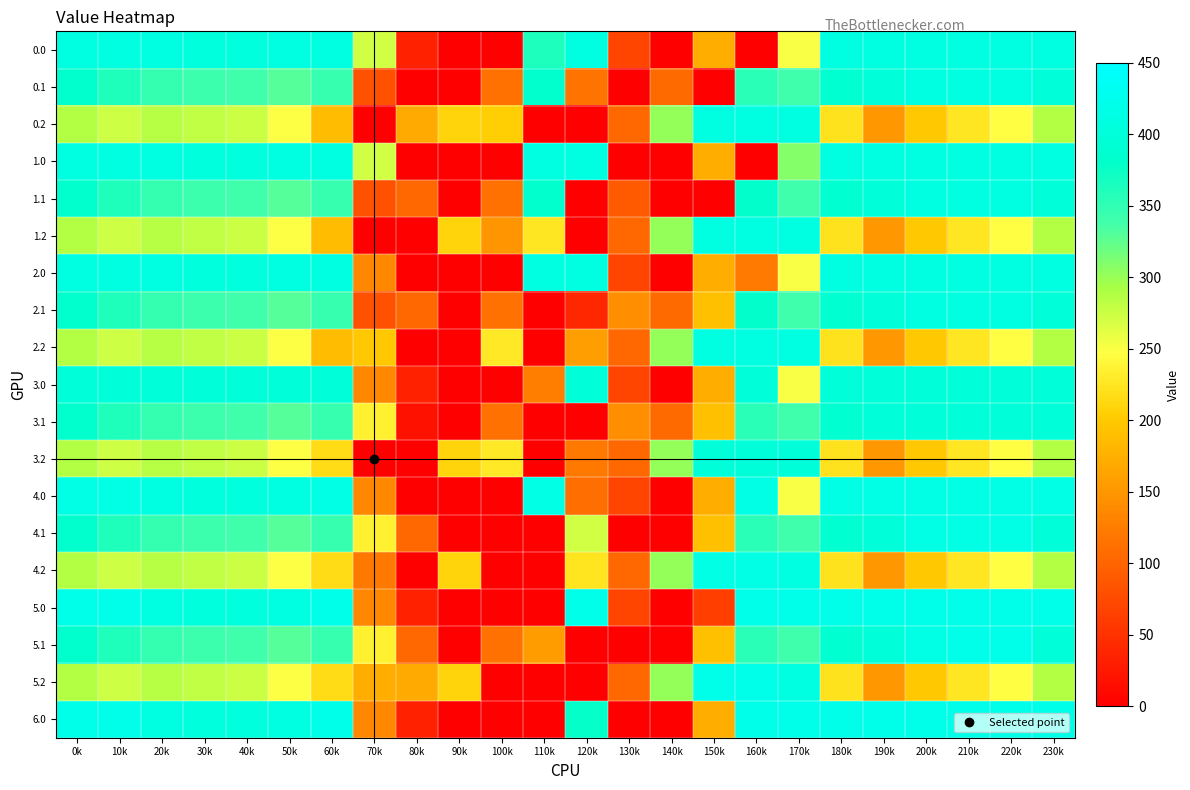

At 0k, list the series in order from largest to smallest.

5.0, 6.0, 4.0, 0.0, 1.0, 2.0, 3.0, 0.1, 1.1, 2.1, 3.1, 4.1, 5.1, 0.2, 1.2, 2.2, 3.2, 4.2, 5.2